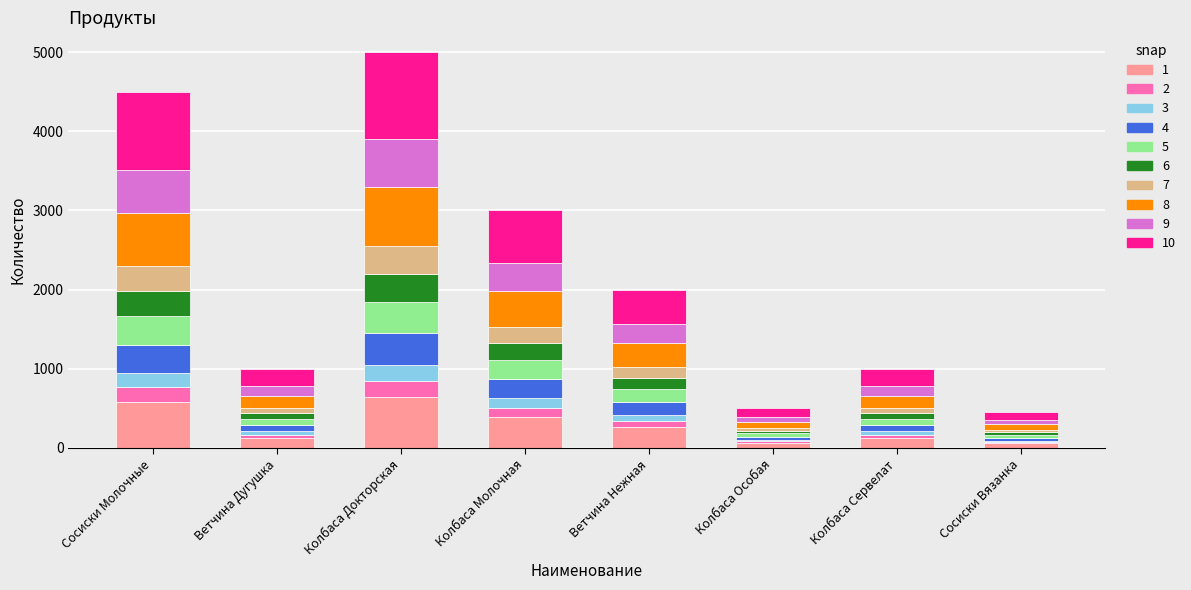

What is the maximum value for 1?

650.0